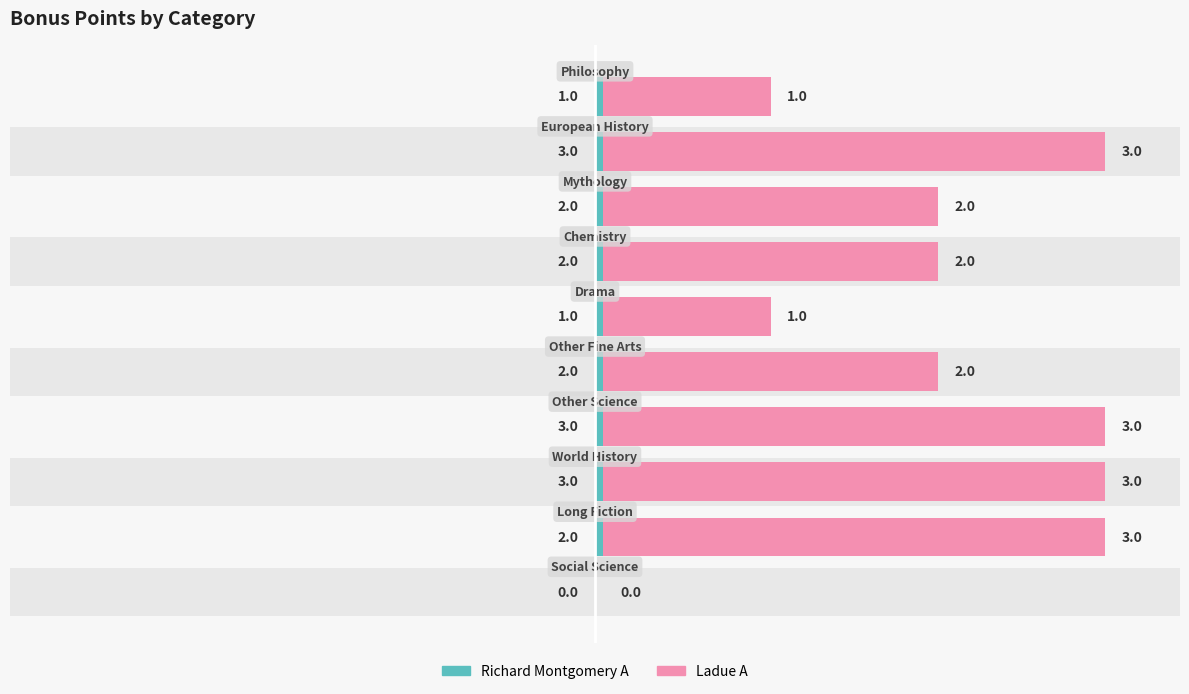

What is the value of the Richard Montgomery A bar at the 8th from the left?

2.0